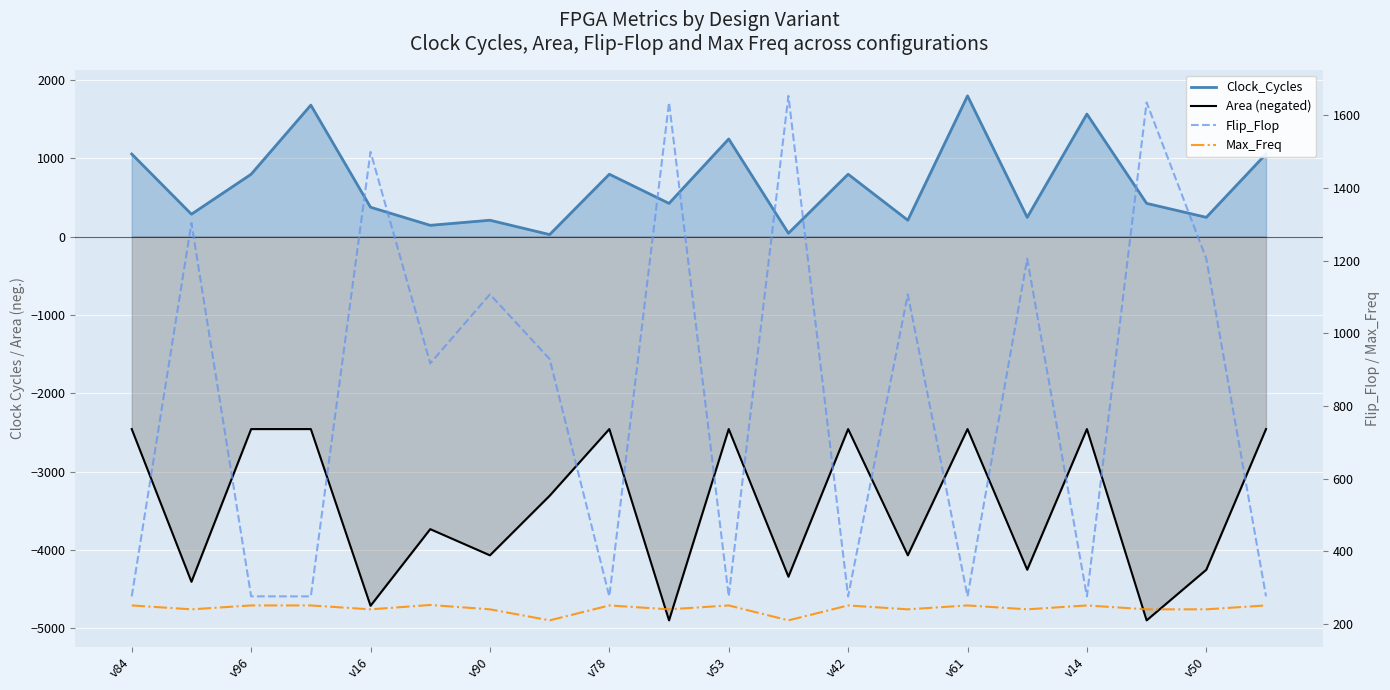

How many categories are shown in the chart?

20